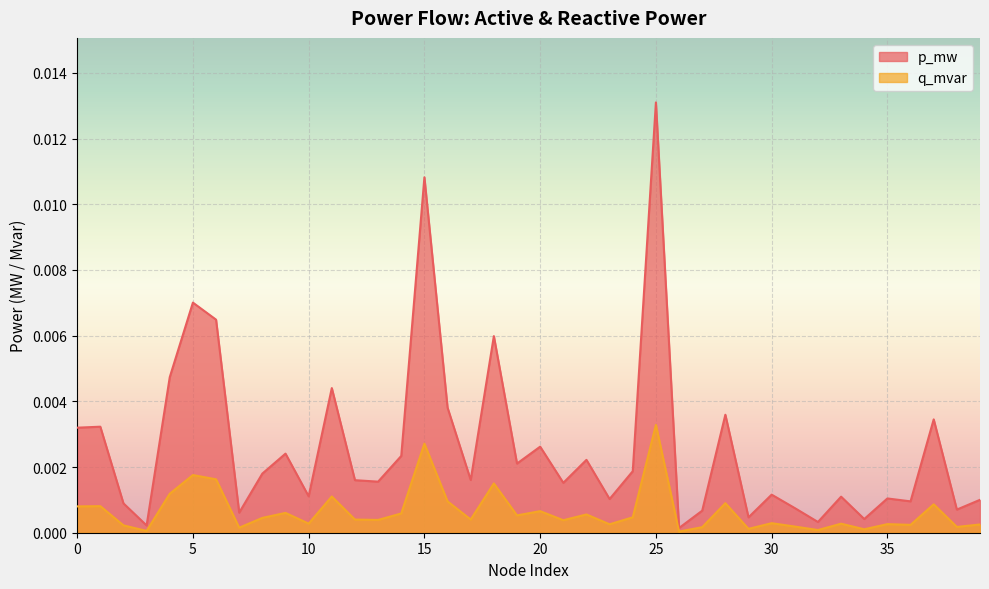

The q_mvar series shows 0.0 at 35. True or false?

True